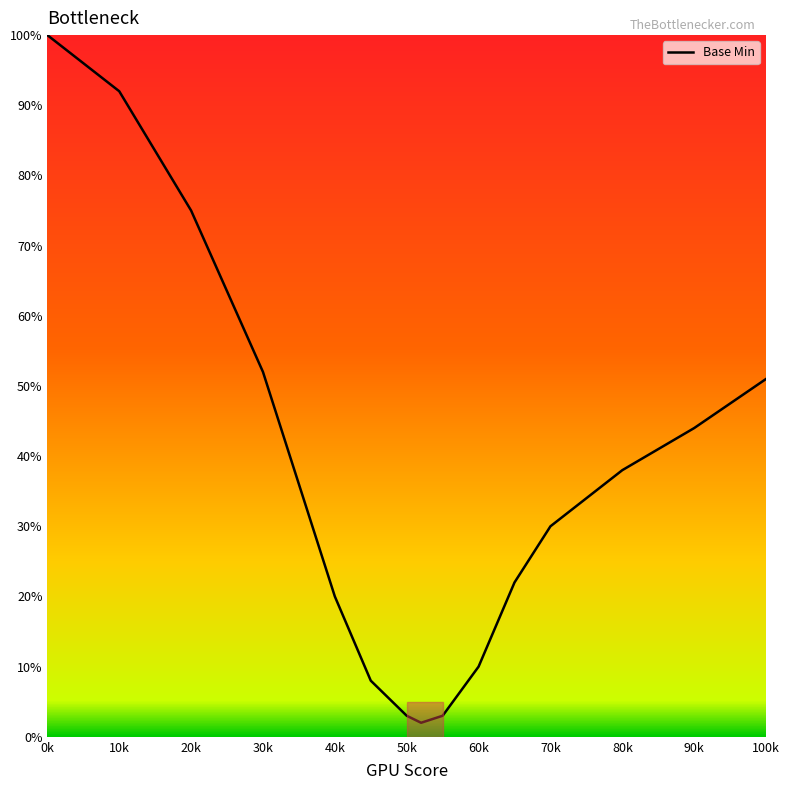

What is the greatest value displayed?

100